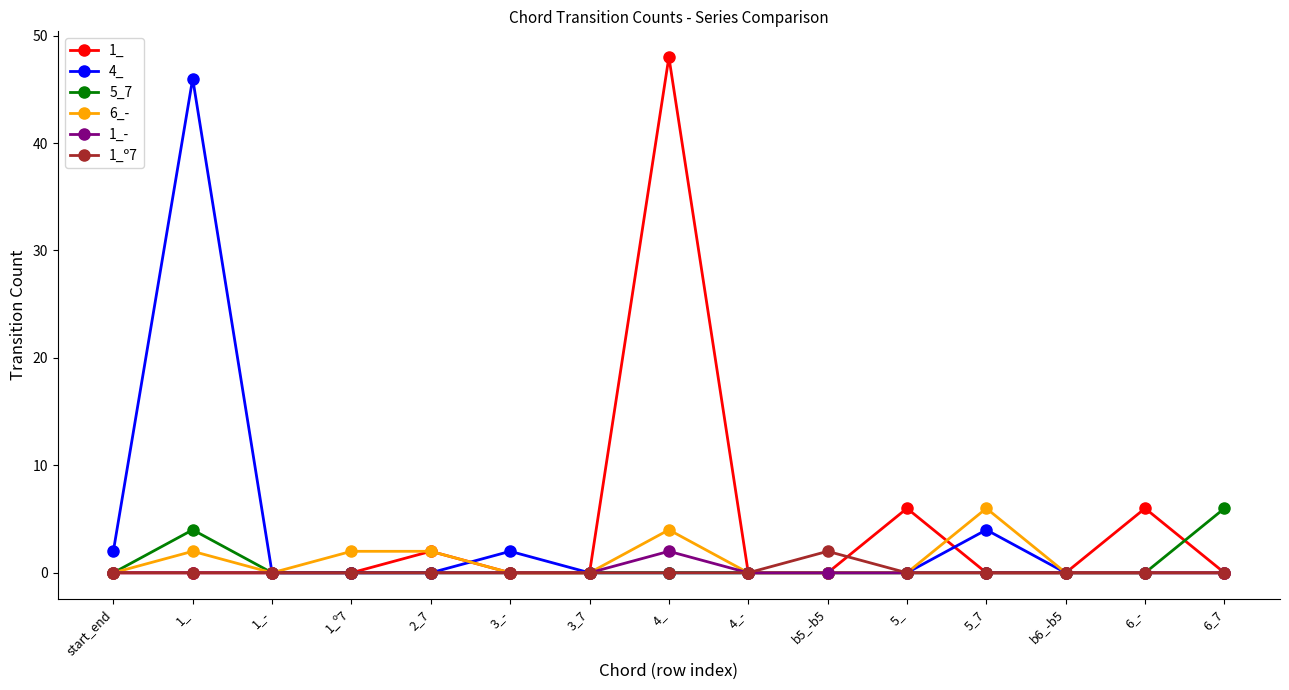

Reading right to left, list all the values displayed in this chart.

1_: 6_7=0	6_-=6	b6_-b5=0	5_7=0	5_=6	b5_-b5=0	4_-=0	4_=48	3_7=0	3_-=0	2_7=2	1_º7=0	1_-=0	1_=0	start_end=0
4_: 6_7=0	6_-=0	b6_-b5=0	5_7=4	5_=0	b5_-b5=0	4_-=0	4_=0	3_7=0	3_-=2	2_7=0	1_º7=0	1_-=0	1_=46	start_end=2
5_7: 6_7=6	6_-=0	b6_-b5=0	5_7=0	5_=0	b5_-b5=0	4_-=0	4_=0	3_7=0	3_-=0	2_7=0	1_º7=0	1_-=0	1_=4	start_end=0
6_-: 6_7=0	6_-=0	b6_-b5=0	5_7=6	5_=0	b5_-b5=0	4_-=0	4_=4	3_7=0	3_-=0	2_7=2	1_º7=2	1_-=0	1_=2	start_end=0
1_-: 6_7=0	6_-=0	b6_-b5=0	5_7=0	5_=0	b5_-b5=0	4_-=0	4_=2	3_7=0	3_-=0	2_7=0	1_º7=0	1_-=0	1_=0	start_end=0
1_º7: 6_7=0	6_-=0	b6_-b5=0	5_7=0	5_=0	b5_-b5=2	4_-=0	4_=0	3_7=0	3_-=0	2_7=0	1_º7=0	1_-=0	1_=0	start_end=0